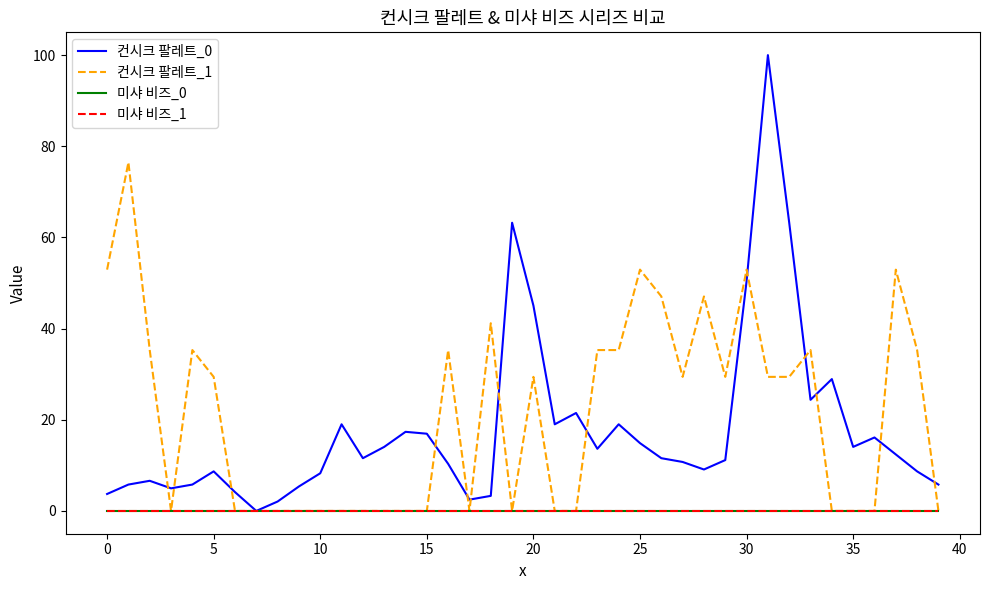

Does the chart display data point markers on the line(s)?

No